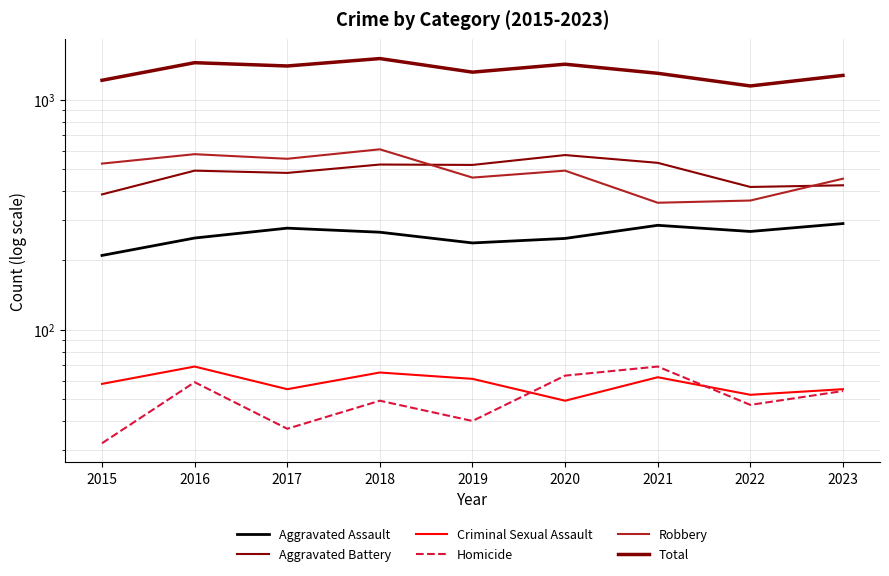

What is the value of the Aggravated Assault point at the 3rd from the left?

276